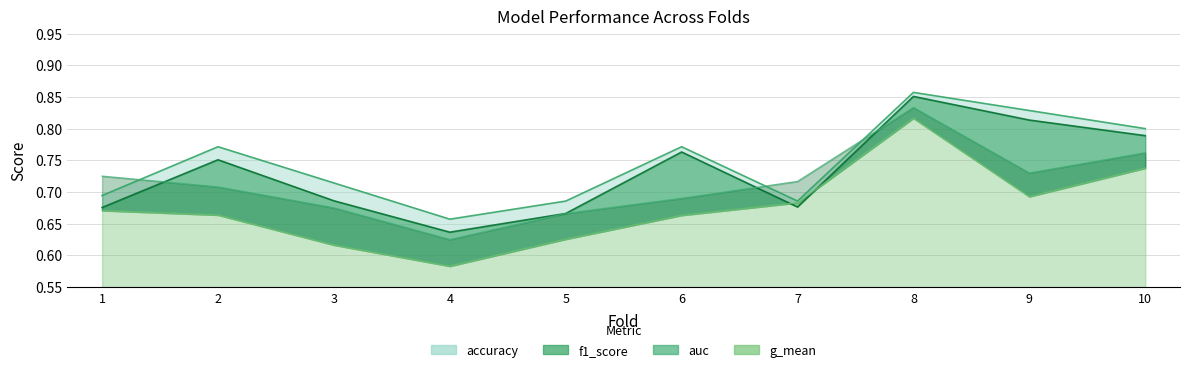

Rank the categories by auc value from highest to lowest.

8, 10, 9, 1, 7, 2, 6, 3, 5, 4